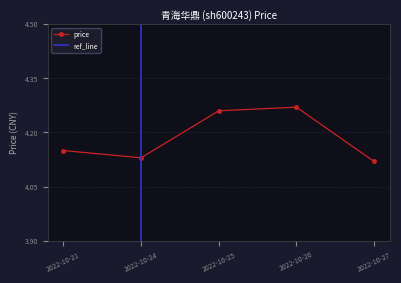

Where is the data nearest to the value 4?

2022-10-27